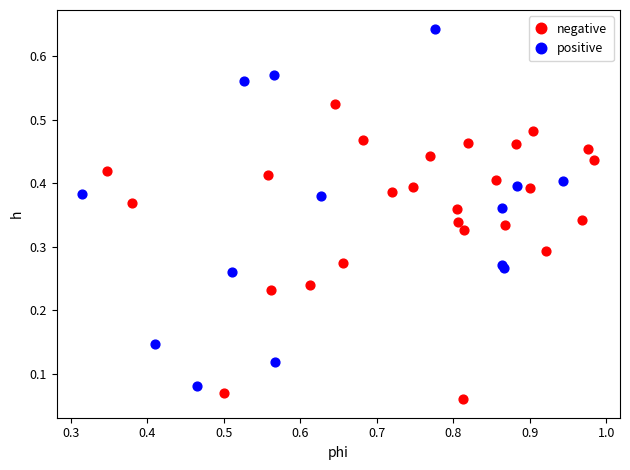

Which series has the largest Y range (max minus min)?

positive